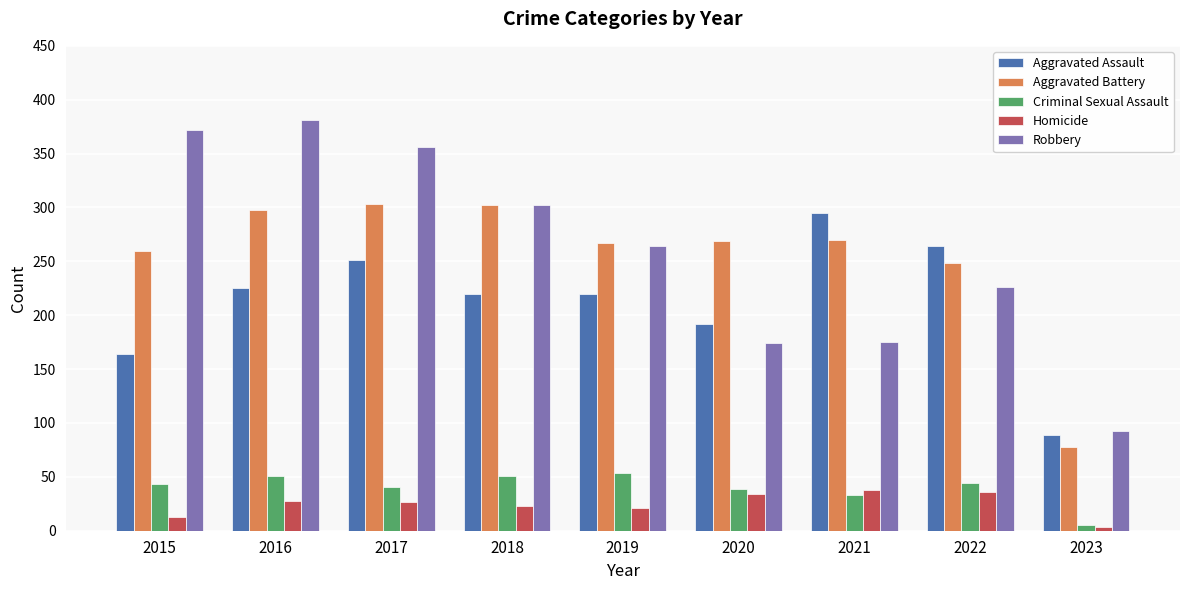

Which series has the largest total across all categories?

Robbery